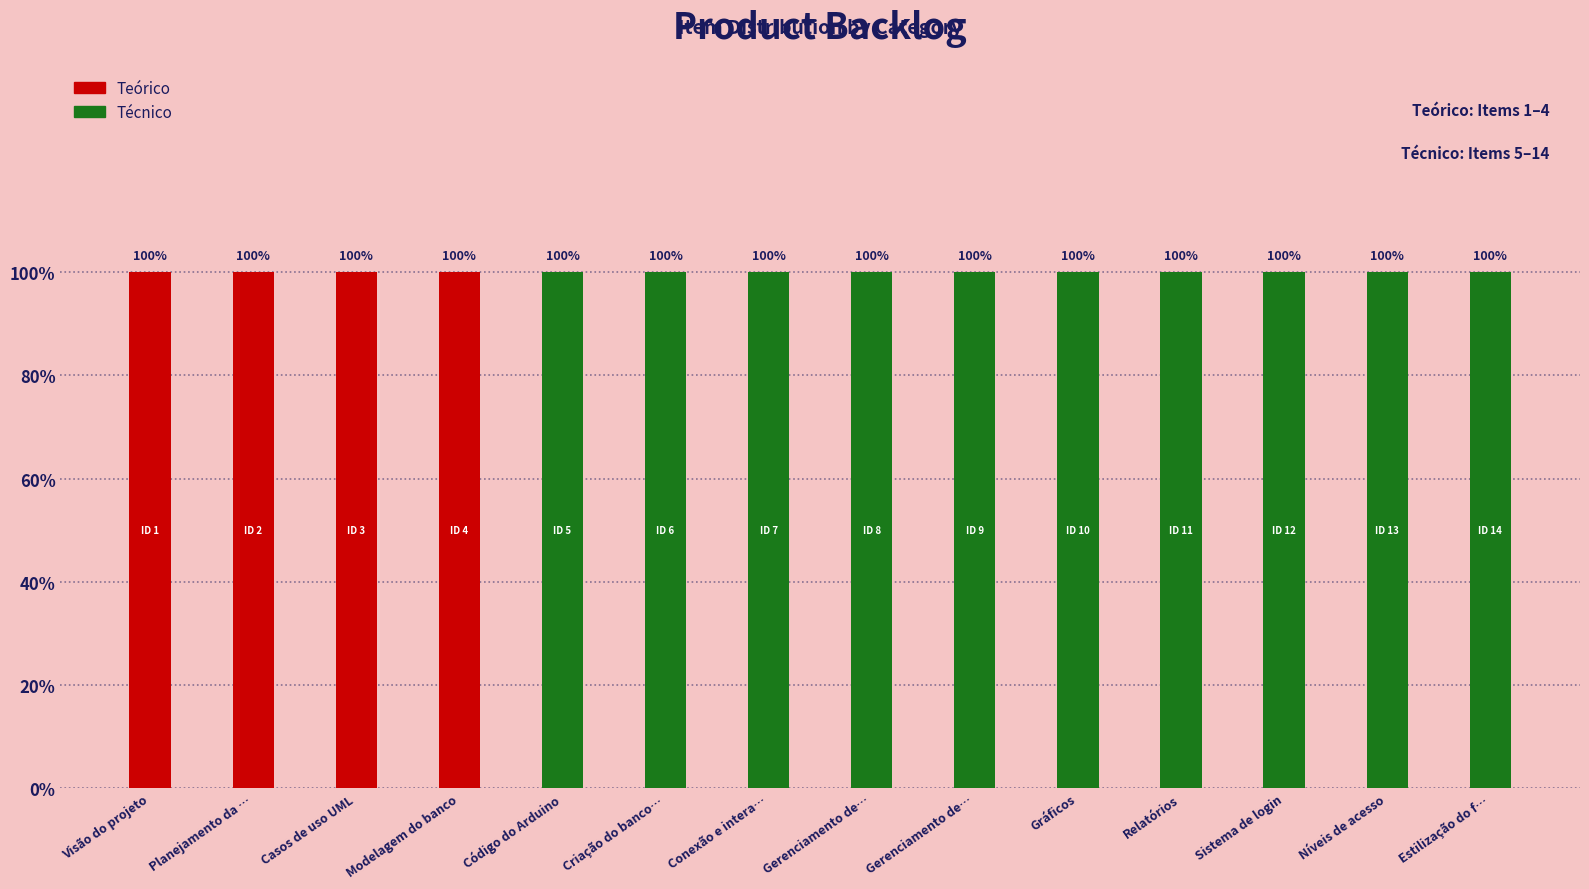

Are the bars grouped side by side (vs. stacked)?

No